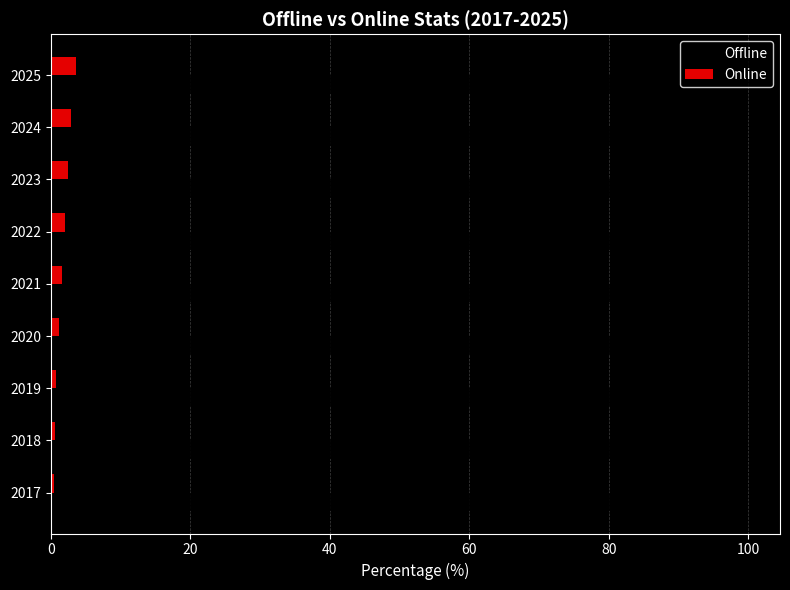

What is the difference between the highest and lowest values at 2023?

95.1